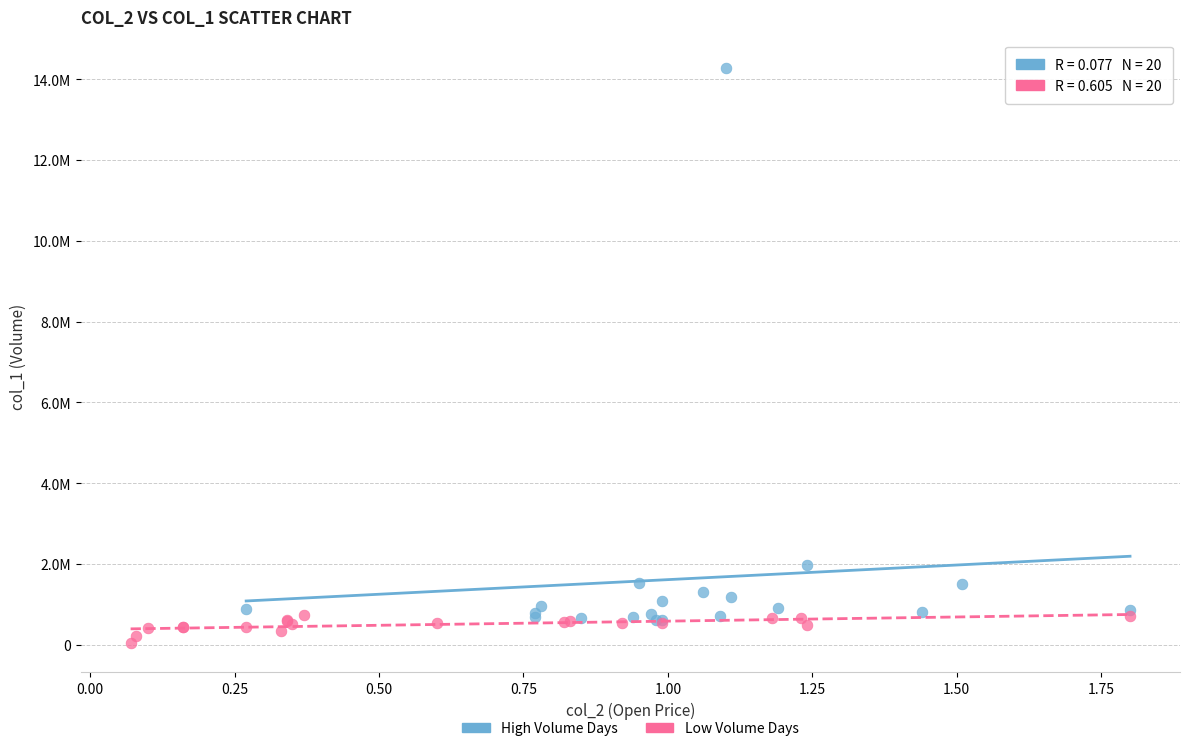

Which series has the largest Y range (max minus min)?

High Volume Days